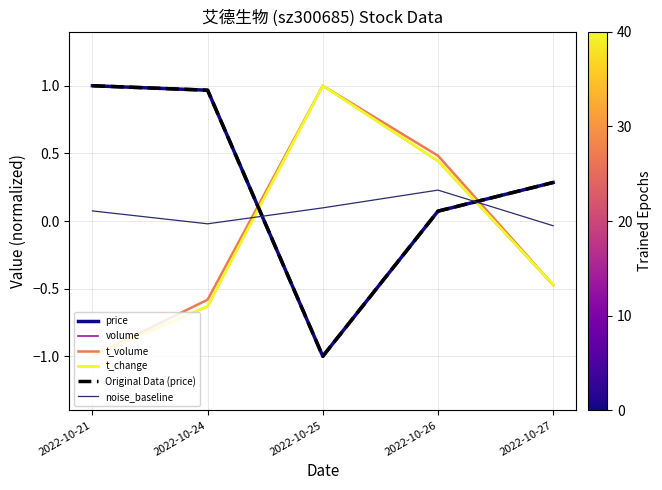

Reading left to right, list all the values displayed in this chart.

price: 2022-10-21=1.0	2022-10-24=1.0	2022-10-25=-1.0	2022-10-26=0.1	2022-10-27=0.3
volume: 2022-10-21=-1.0	2022-10-24=-0.6	2022-10-25=1.0	2022-10-26=0.4	2022-10-27=-0.5
t_volume: 2022-10-21=-1.0	2022-10-24=-0.6	2022-10-25=1.0	2022-10-26=0.5	2022-10-27=-0.5
t_change: 2022-10-21=-1.0	2022-10-24=-0.6	2022-10-25=1.0	2022-10-26=0.4	2022-10-27=-0.5
Original Data (price): 2022-10-21=1.0	2022-10-24=1.0	2022-10-25=-1.0	2022-10-26=0.1	2022-10-27=0.3
noise_baseline: 2022-10-21=0.1	2022-10-24=-0.0	2022-10-25=0.1	2022-10-26=0.2	2022-10-27=-0.0